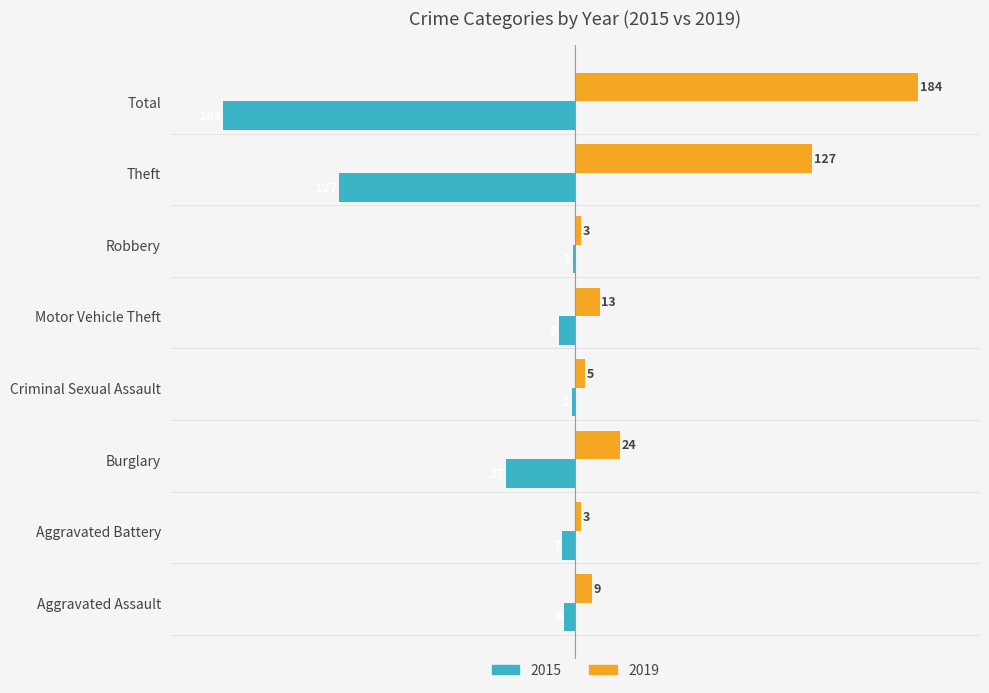

Which category has the highest value across all series?

Total